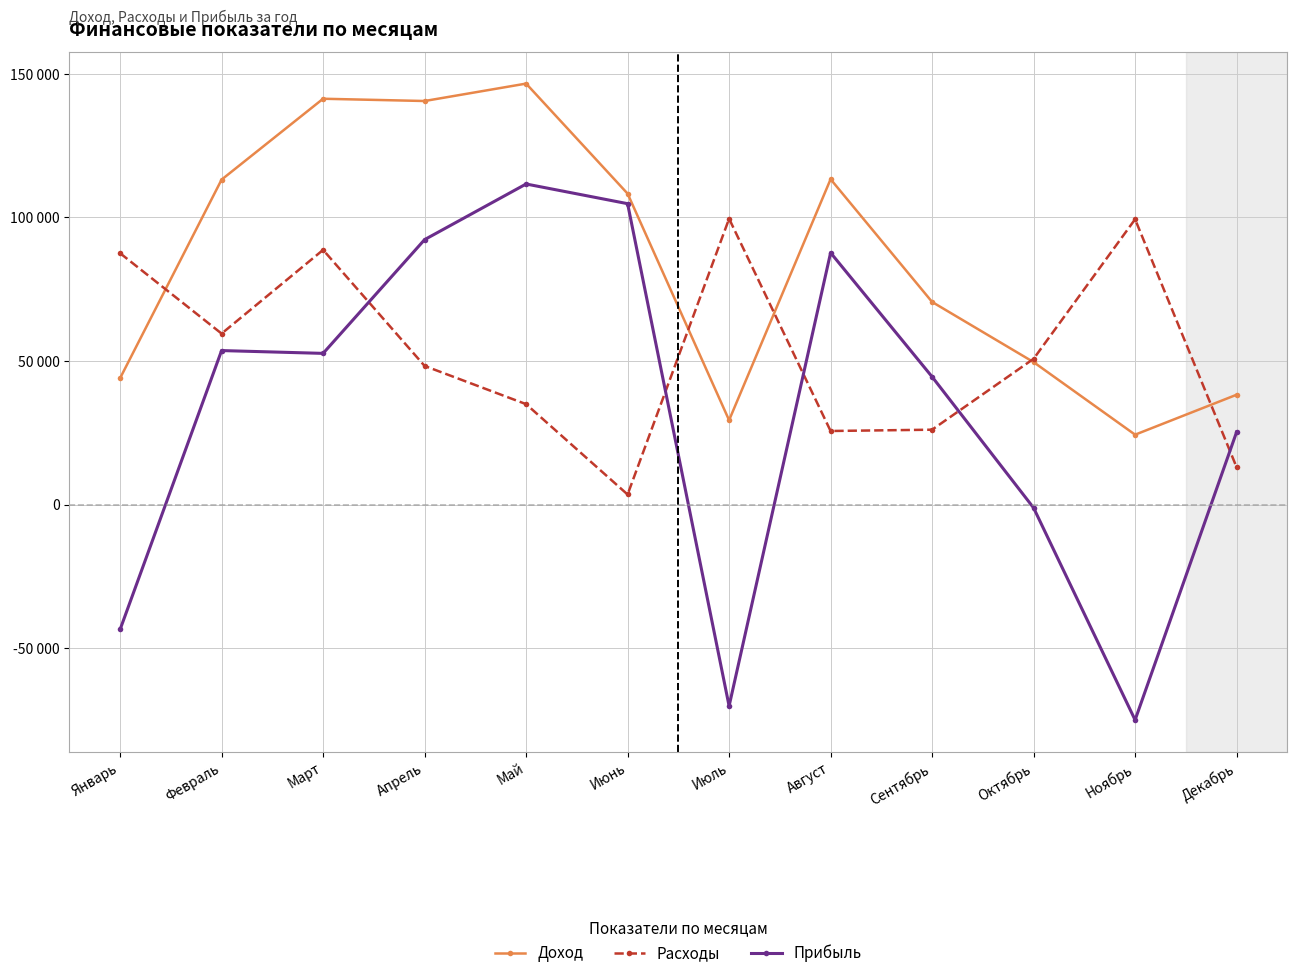

What are all the series names shown in the legend?

Доход, Расходы, Прибыль